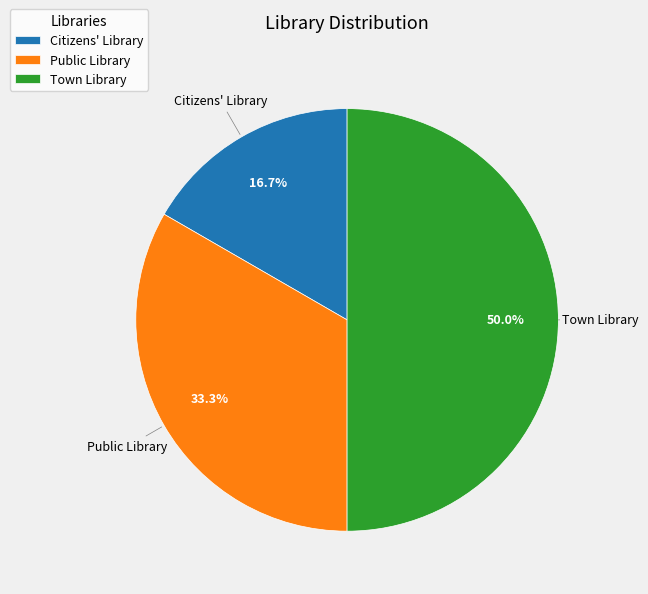

What is the total percentage of Town Library and Public Library?

83.3%